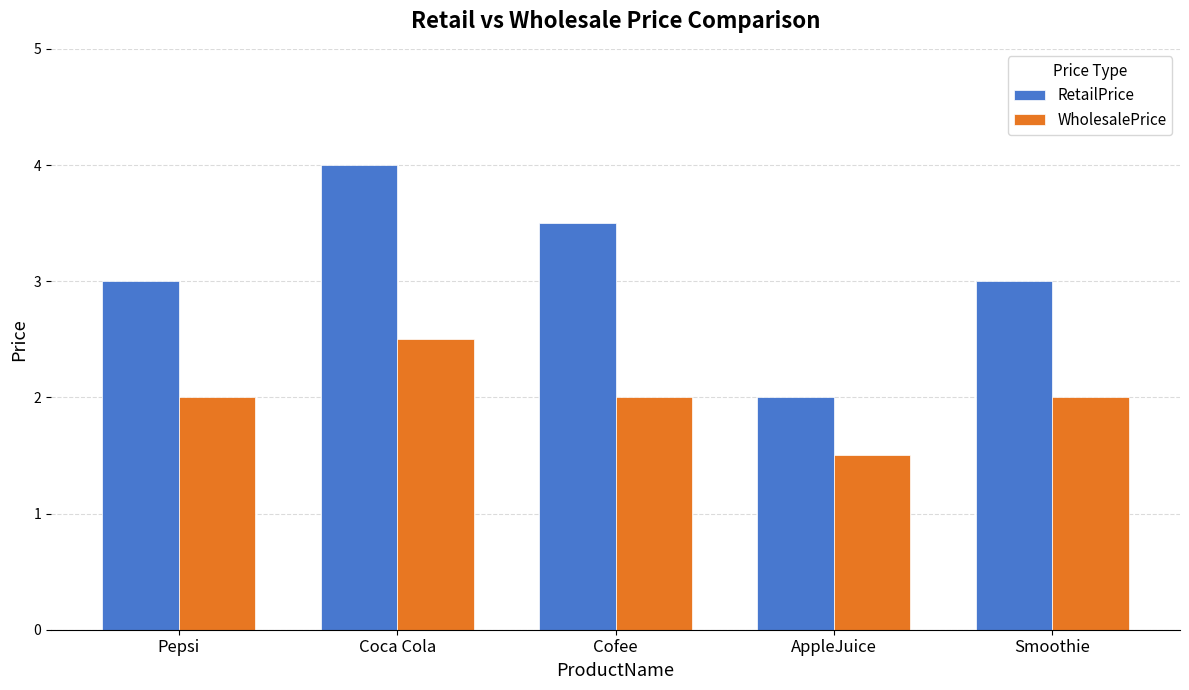

What is the average value of the RetailPrice series?

3.1